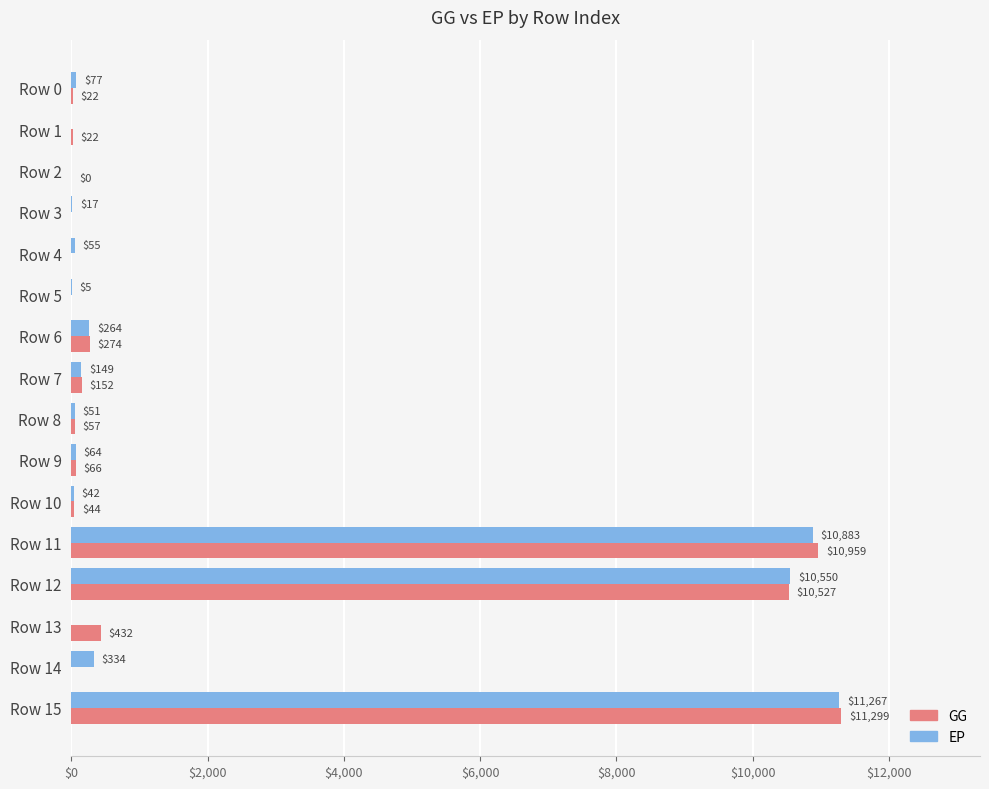

The GG series shows -6563.0 at Row 4. True or false?

False